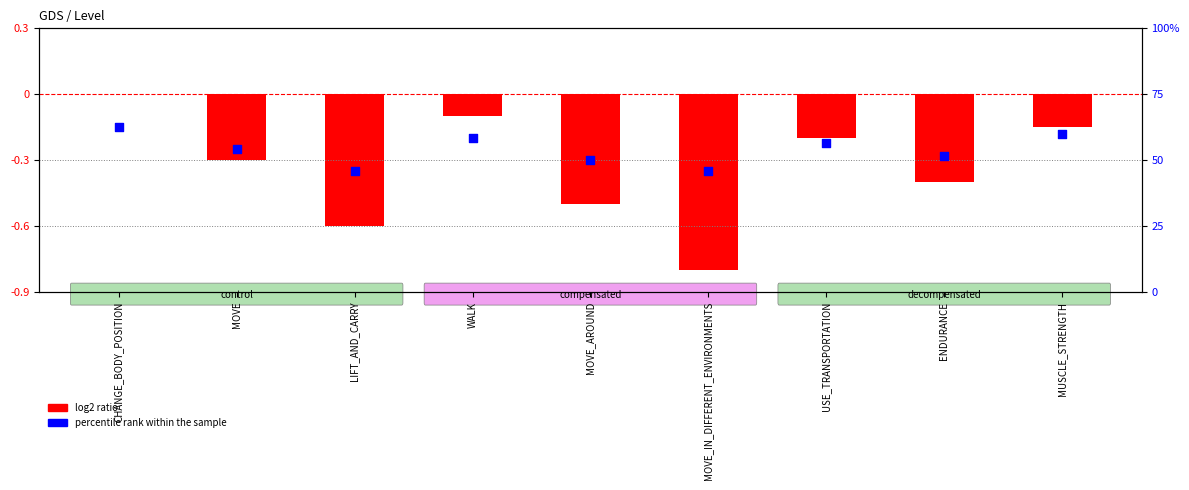

Which series has the largest total across all categories?

percentile rank within the sample